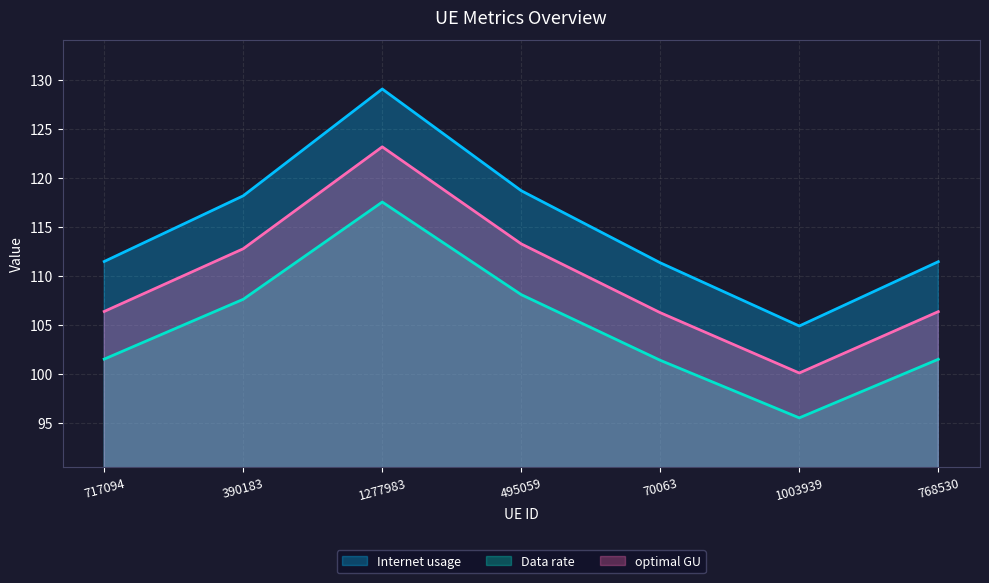

Reading left to right, what are all the values shown in this chart?

Internet usage: 717094=106.4	390183=112.8	1277983=123.2	495059=113.3	70063=106.3	1003939=100.1	768530=106.4
Data rate: 717094=111.5	390183=118.2	1277983=129.1	495059=118.7	70063=111.4	1003939=104.9	768530=111.5
optimal GU: 717094=101.5	390183=107.6	1277983=117.6	495059=108.1	70063=101.4	1003939=95.6	768530=101.5